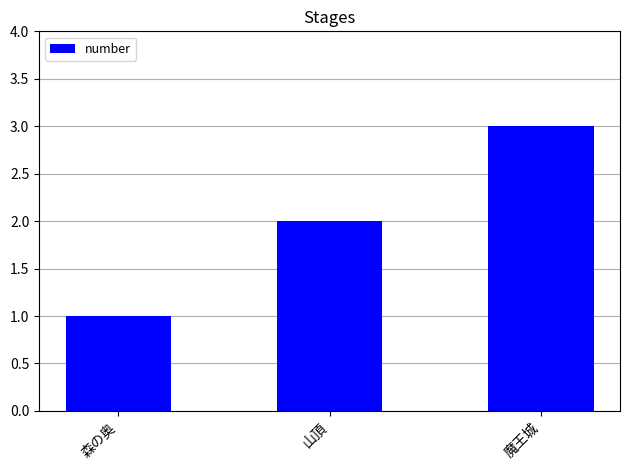

What is the greatest value displayed?

3